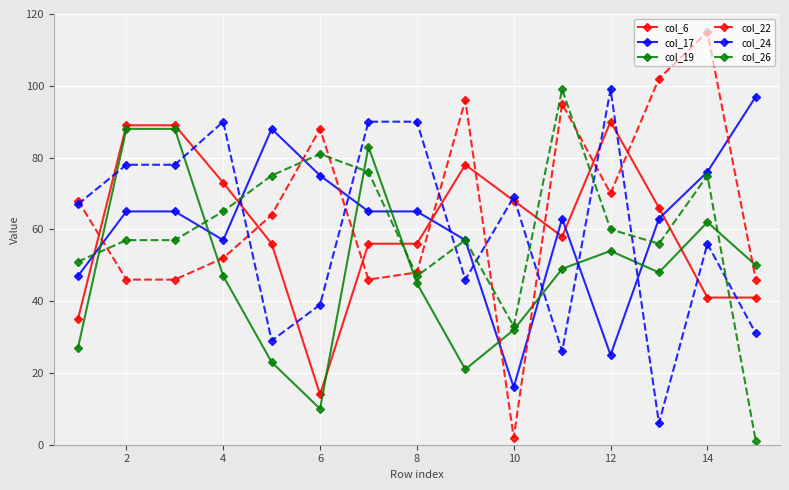

How many categories are shown in the chart?

15